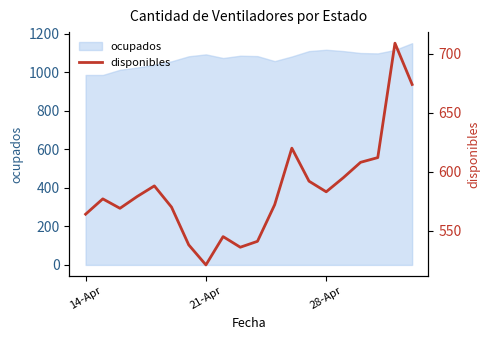

How many interior local valleys (lower than both neighbors) does the data have?

4